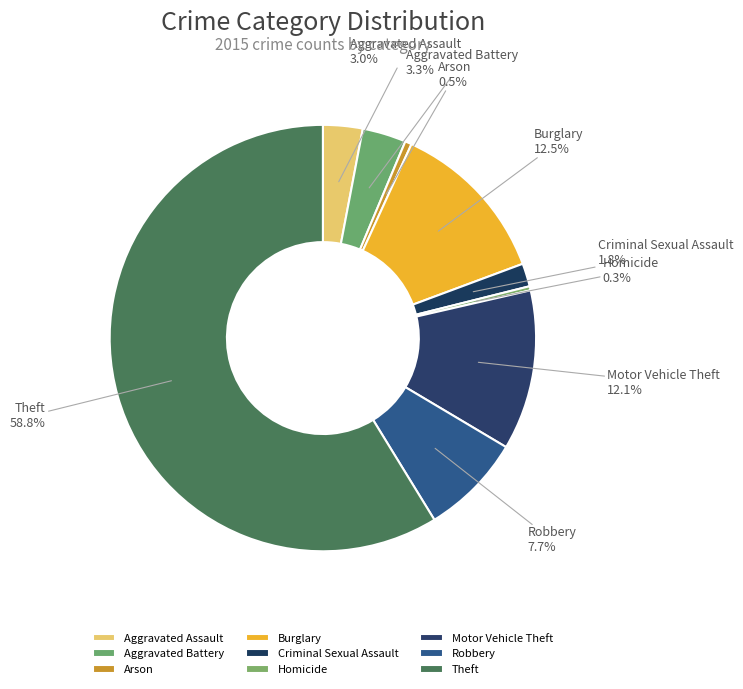

To the nearest percent, what percentage of the pie is Theft?

59%